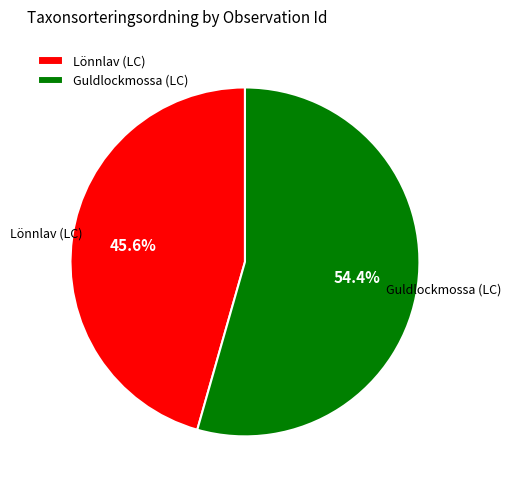

Rank the categories by value from highest to lowest.

Guldlockmossa (LC), Lönnlav (LC)